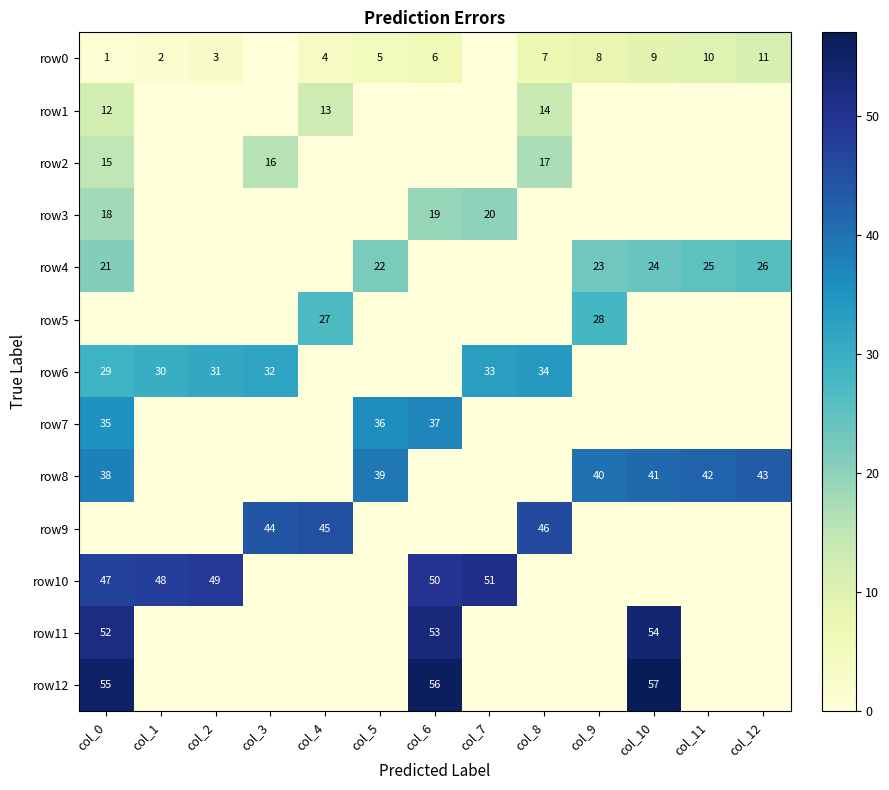

What is the sum of the row0 values at col_9 and col_1?

10